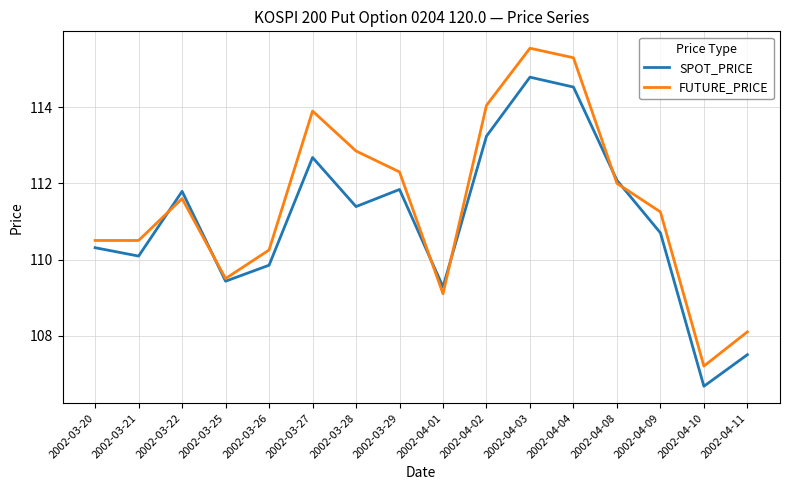

The value of SPOT_PRICE at 2002-04-08 is 175.0. True or false?

False